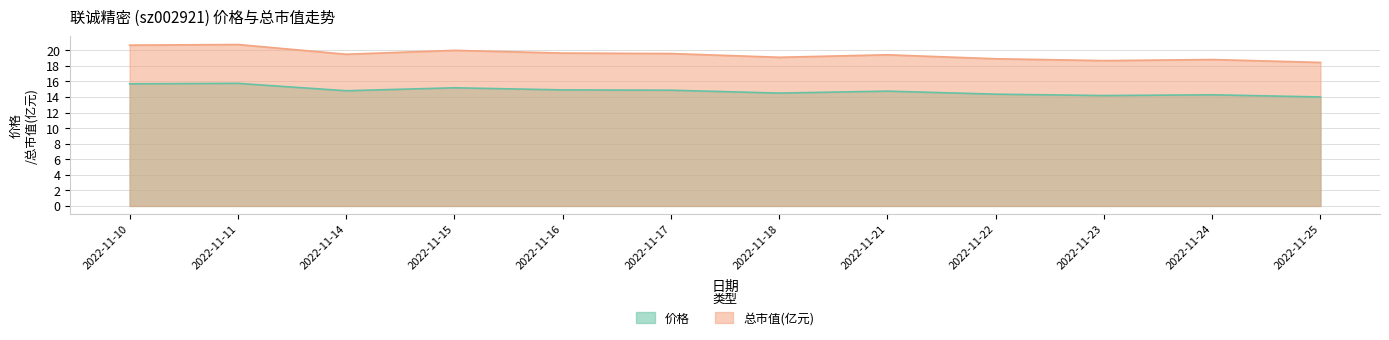

What is the minimum value for 总市值(亿元)?

18.4